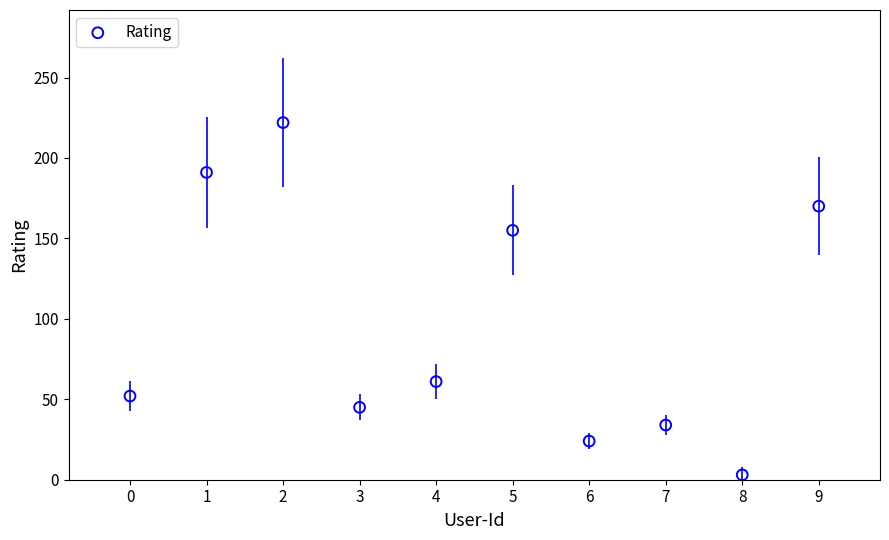

What Y value in the scatter plot is closest to 112?

155